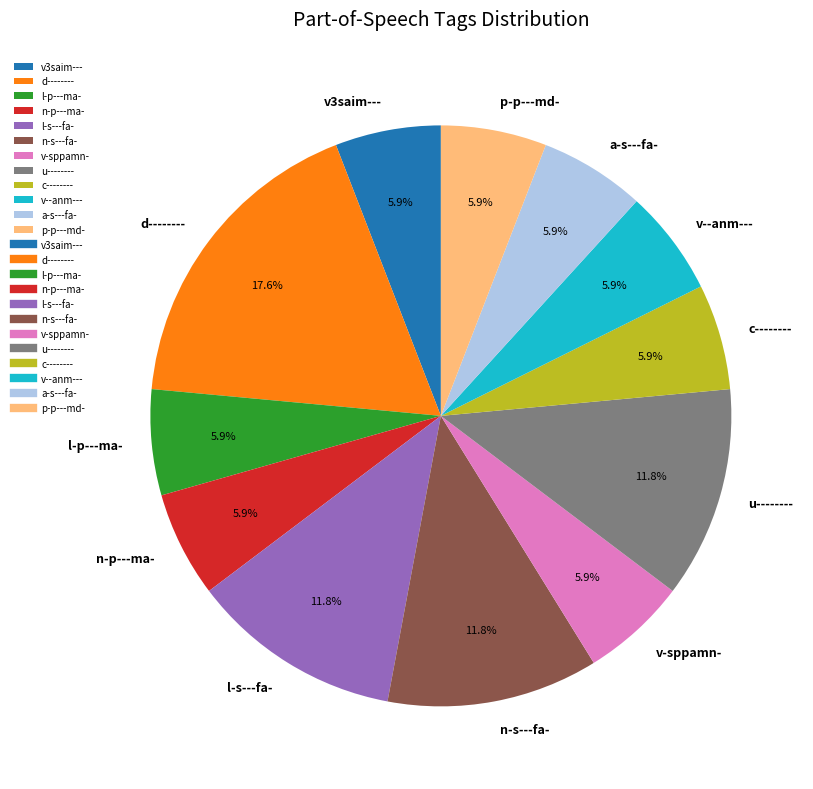

The l-p---ma- slice represents 1% of the pie. True or false?

False